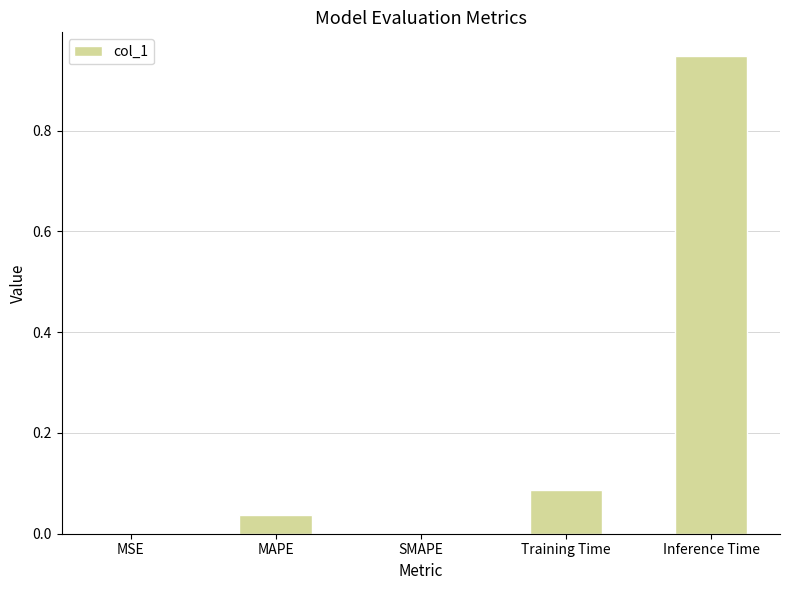

Between MAPE and SMAPE, which is larger?

MAPE